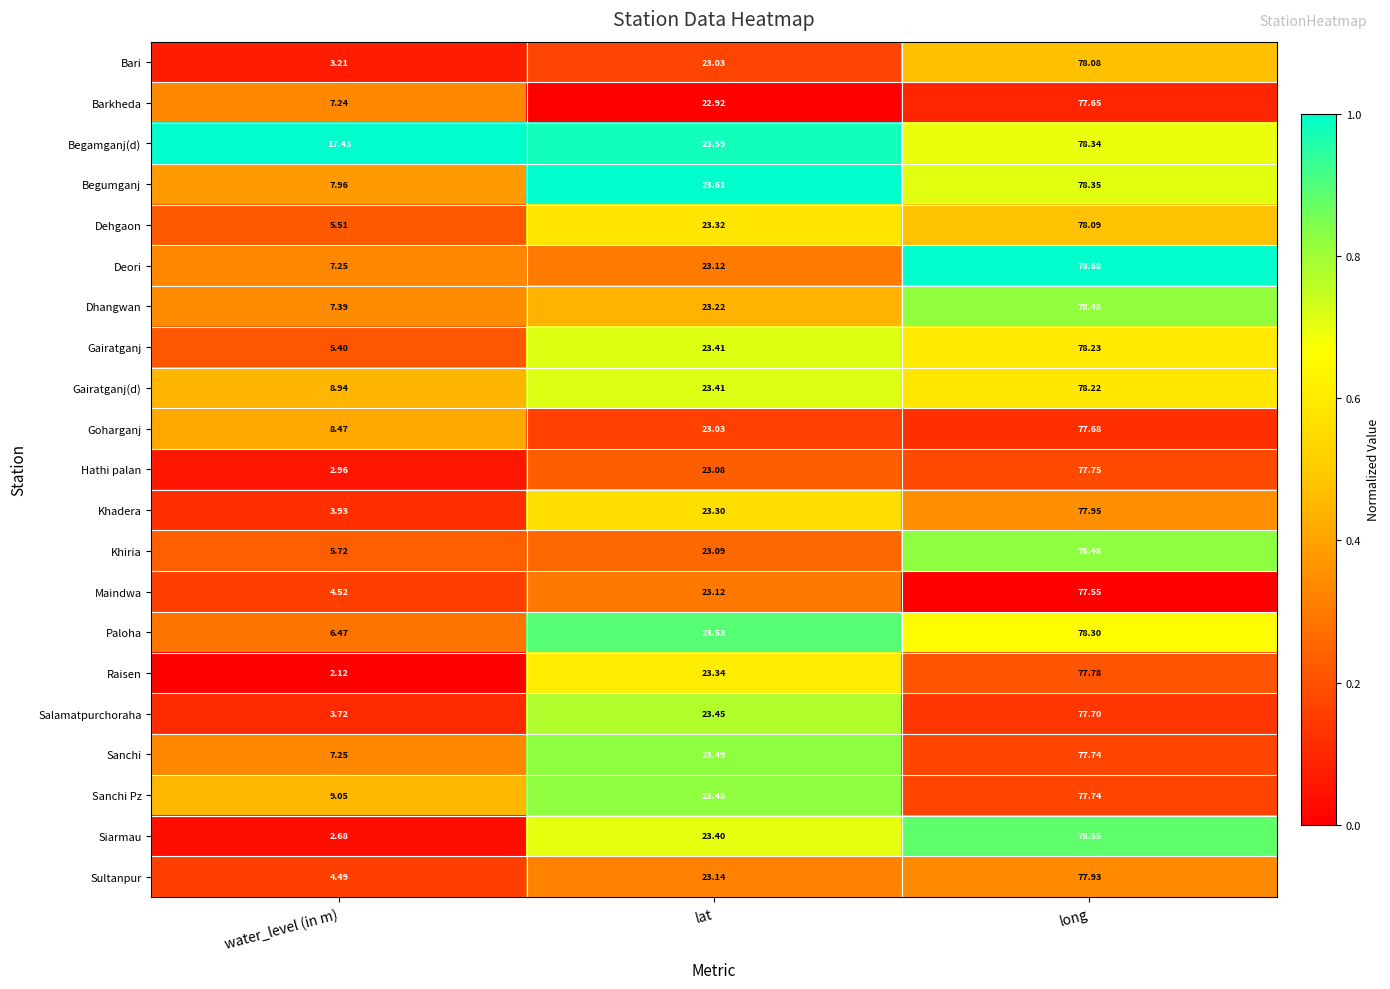

Where is Dhangwan nearest to the value 42?

lat